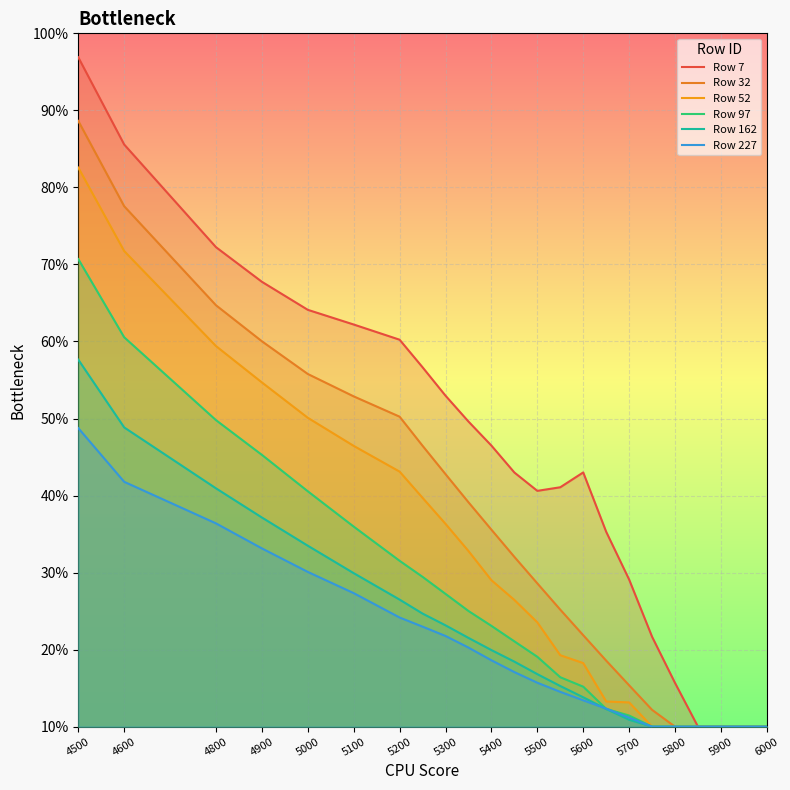

What is the difference between the maximum and minimum values in the Row 97 series?

0.6